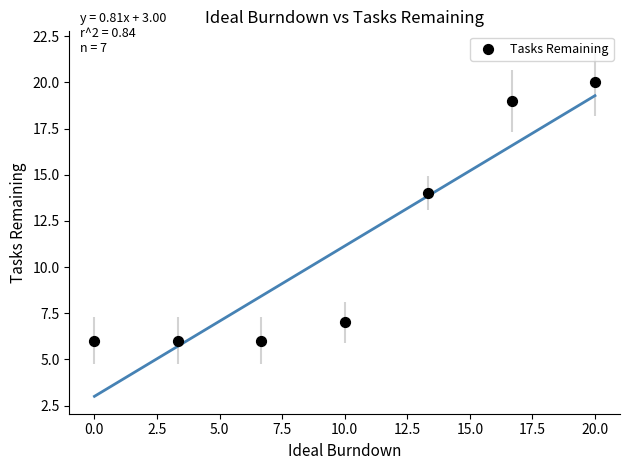

What is the range of Y values (max minus min)?

14